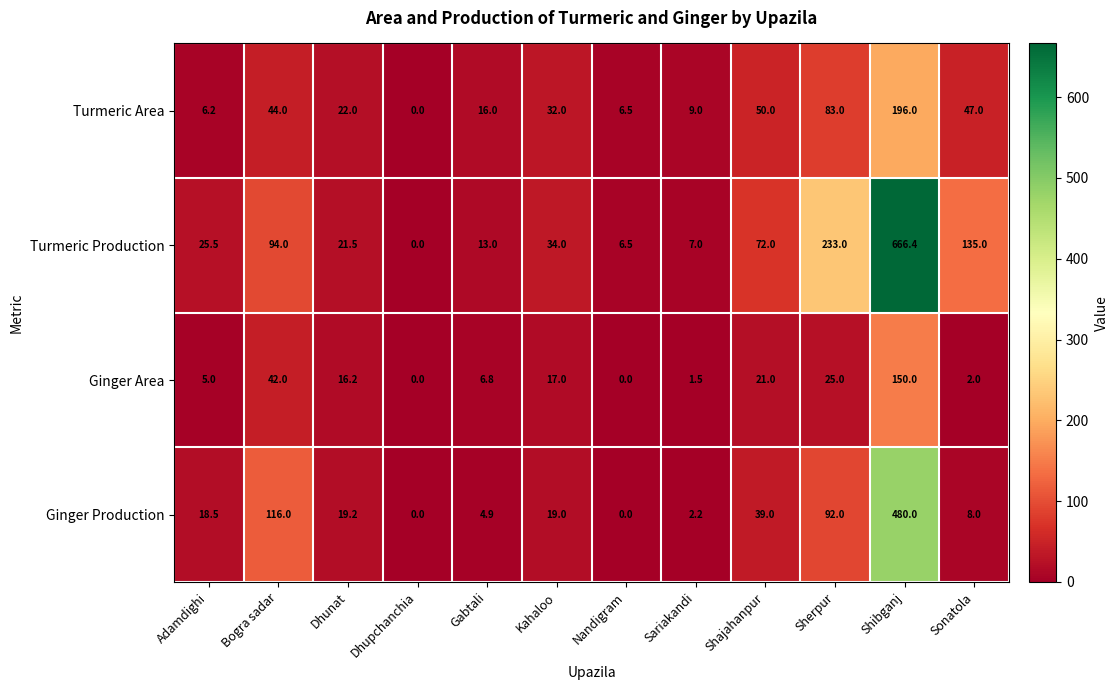

What is the difference between the maximum and minimum values in the Ginger Production series?

480.0